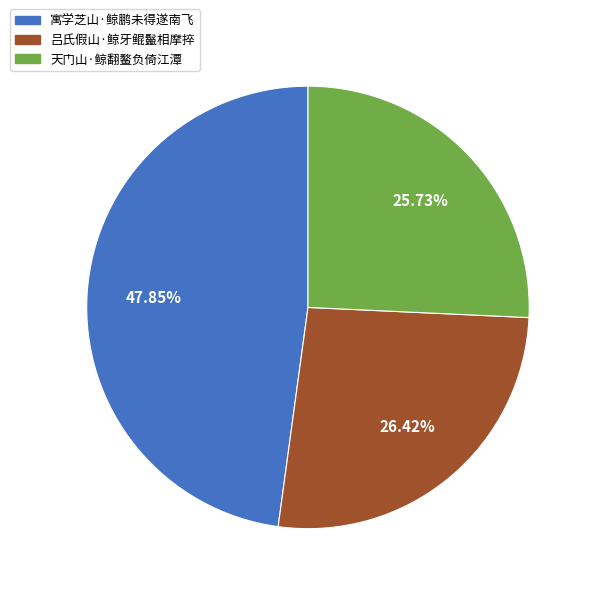

Combined, what portion of the pie is 吕氏假山·鲸牙鲲鬣相摩捽 and 天门山·鲸翻鳌负倚江潭?

52.2%